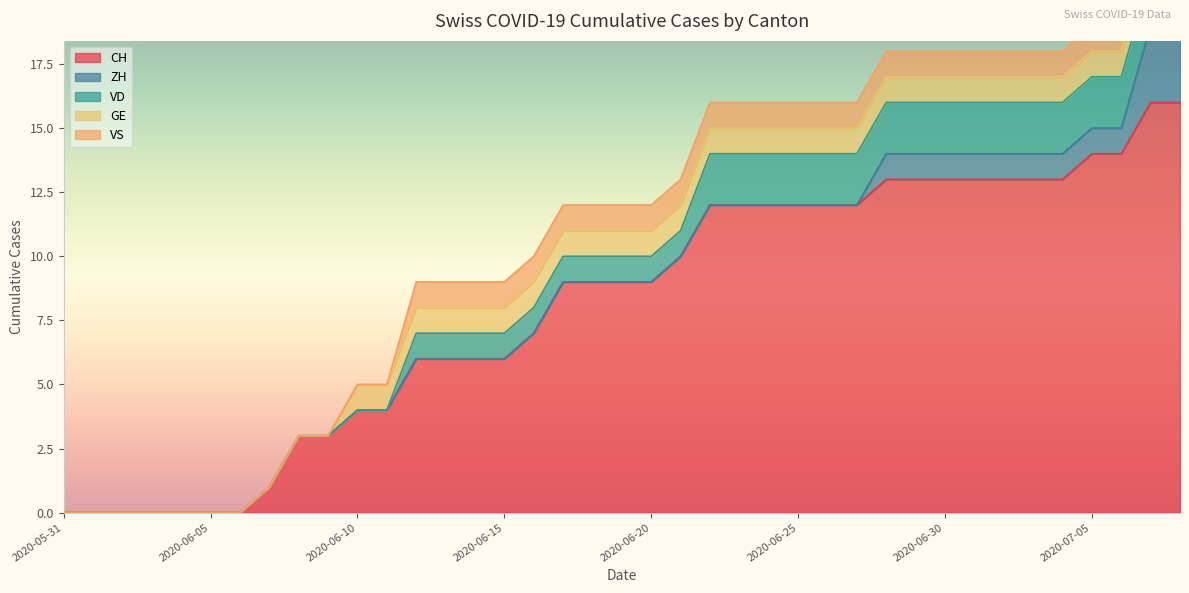

Reading left to right, extract all data points from this chart.

CH: 2020-05-31=0	2020-06-01=0	2020-06-02=0	2020-06-03=0	2020-06-04=0	2020-06-05=0	2020-06-06=0	2020-06-07=1	2020-06-08=3	2020-06-09=3	2020-06-10=4	2020-06-11=4	2020-06-12=6	2020-06-13=6	2020-06-14=6	2020-06-15=6	2020-06-16=7	2020-06-17=9	2020-06-18=9	2020-06-19=9	2020-06-20=9	2020-06-21=10	2020-06-22=12	2020-06-23=12	2020-06-24=12	2020-06-25=12	2020-06-26=12	2020-06-27=12	2020-06-28=13	2020-06-29=13	2020-06-30=13	2020-07-01=13	2020-07-02=13	2020-07-03=13	2020-07-04=13	2020-07-05=14	2020-07-06=14	2020-07-07=16	2020-07-08=16
ZH: 2020-05-31=0	2020-06-01=0	2020-06-02=0	2020-06-03=0	2020-06-04=0	2020-06-05=0	2020-06-06=0	2020-06-07=0	2020-06-08=0	2020-06-09=0	2020-06-10=0	2020-06-11=0	2020-06-12=0	2020-06-13=0	2020-06-14=0	2020-06-15=0	2020-06-16=0	2020-06-17=0	2020-06-18=0	2020-06-19=0	2020-06-20=0	2020-06-21=0	2020-06-22=0	2020-06-23=0	2020-06-24=0	2020-06-25=0	2020-06-26=0	2020-06-27=0	2020-06-28=1	2020-06-29=1	2020-06-30=1	2020-07-01=1	2020-07-02=1	2020-07-03=1	2020-07-04=1	2020-07-05=1	2020-07-06=1	2020-07-07=3	2020-07-08=3
VD: 2020-05-31=0	2020-06-01=0	2020-06-02=0	2020-06-03=0	2020-06-04=0	2020-06-05=0	2020-06-06=0	2020-06-07=0	2020-06-08=0	2020-06-09=0	2020-06-10=0	2020-06-11=0	2020-06-12=1	2020-06-13=1	2020-06-14=1	2020-06-15=1	2020-06-16=1	2020-06-17=1	2020-06-18=1	2020-06-19=1	2020-06-20=1	2020-06-21=1	2020-06-22=2	2020-06-23=2	2020-06-24=2	2020-06-25=2	2020-06-26=2	2020-06-27=2	2020-06-28=2	2020-06-29=2	2020-06-30=2	2020-07-01=2	2020-07-02=2	2020-07-03=2	2020-07-04=2	2020-07-05=2	2020-07-06=2	2020-07-07=2	2020-07-08=2
GE: 2020-05-31=0	2020-06-01=0	2020-06-02=0	2020-06-03=0	2020-06-04=0	2020-06-05=0	2020-06-06=0	2020-06-07=0	2020-06-08=0	2020-06-09=0	2020-06-10=1	2020-06-11=1	2020-06-12=1	2020-06-13=1	2020-06-14=1	2020-06-15=1	2020-06-16=1	2020-06-17=1	2020-06-18=1	2020-06-19=1	2020-06-20=1	2020-06-21=1	2020-06-22=1	2020-06-23=1	2020-06-24=1	2020-06-25=1	2020-06-26=1	2020-06-27=1	2020-06-28=1	2020-06-29=1	2020-06-30=1	2020-07-01=1	2020-07-02=1	2020-07-03=1	2020-07-04=1	2020-07-05=1	2020-07-06=1	2020-07-07=1	2020-07-08=1
VS: 2020-05-31=0	2020-06-01=0	2020-06-02=0	2020-06-03=0	2020-06-04=0	2020-06-05=0	2020-06-06=0	2020-06-07=0	2020-06-08=0	2020-06-09=0	2020-06-10=0	2020-06-11=0	2020-06-12=1	2020-06-13=1	2020-06-14=1	2020-06-15=1	2020-06-16=1	2020-06-17=1	2020-06-18=1	2020-06-19=1	2020-06-20=1	2020-06-21=1	2020-06-22=1	2020-06-23=1	2020-06-24=1	2020-06-25=1	2020-06-26=1	2020-06-27=1	2020-06-28=1	2020-06-29=1	2020-06-30=1	2020-07-01=1	2020-07-02=1	2020-07-03=1	2020-07-04=1	2020-07-05=1	2020-07-06=1	2020-07-07=1	2020-07-08=1